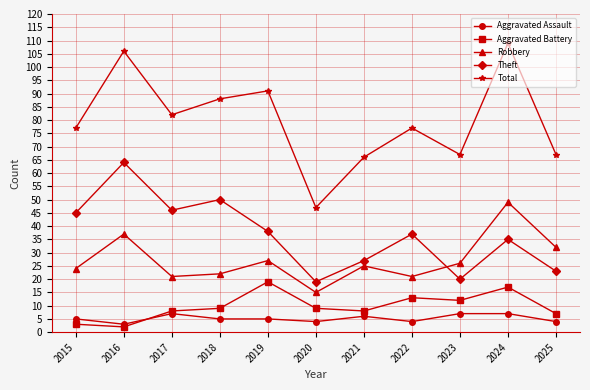

List the series in order of their peak value, lowest first.

Aggravated Assault, Aggravated Battery, Robbery, Theft, Total